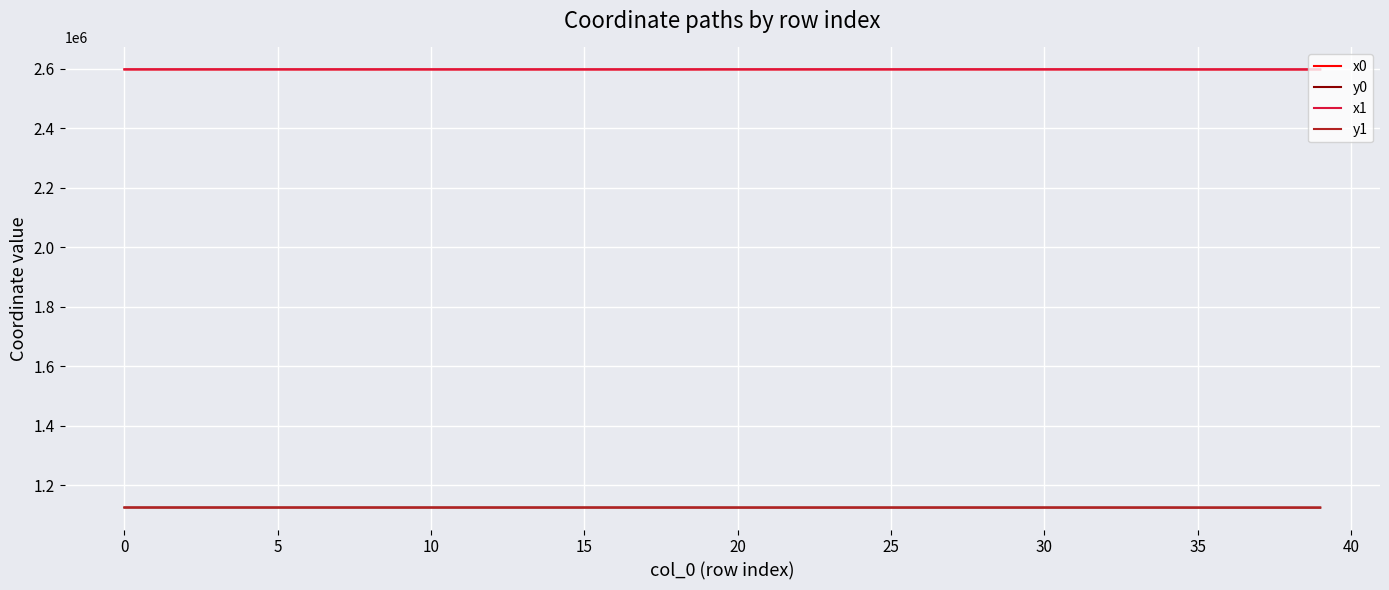

Count the number of data series in this chart.

4